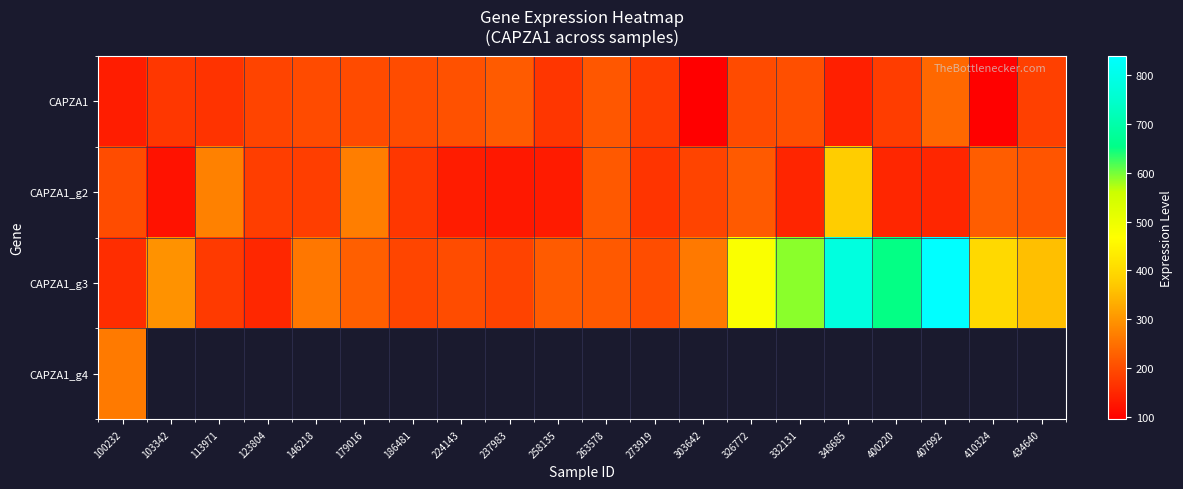

What is the sum of the CAPZA1_g3 values at 273919 and 303642?

463.5